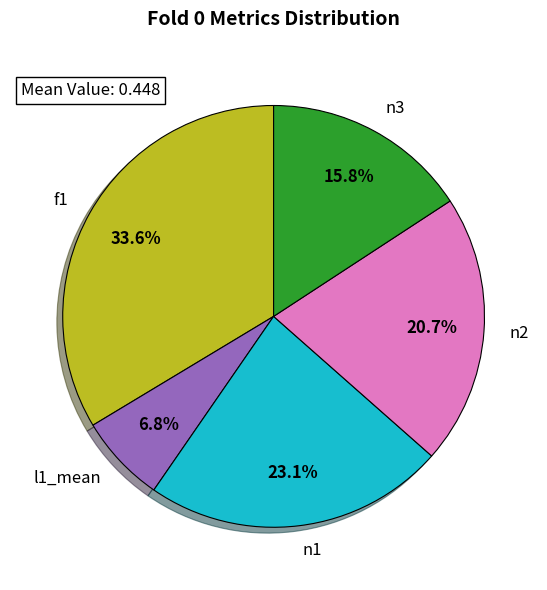

Which slice is the largest?

f1